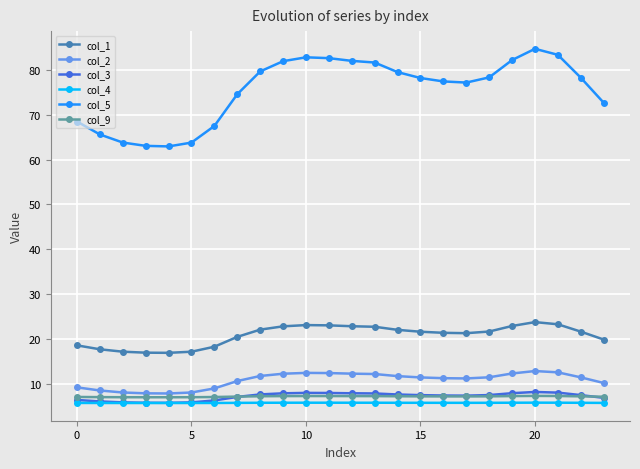

What is the value of the col_2 point at the 22nd from the left?

12.6